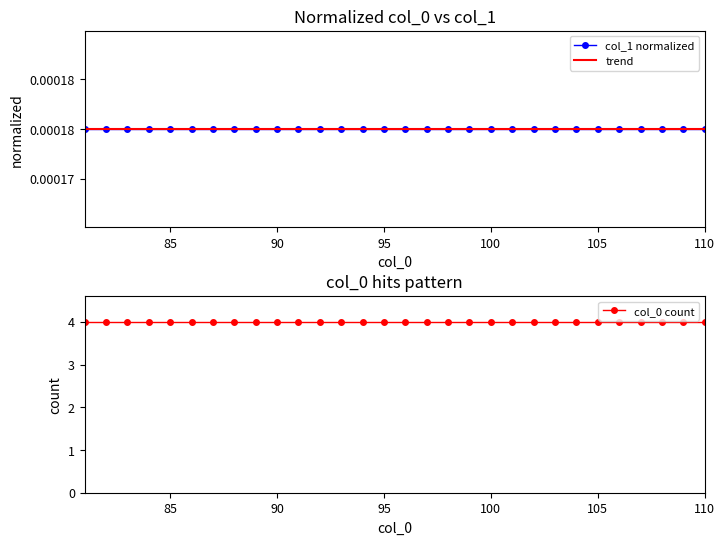

List the series in order of their peak value, highest first.

col_0 count, col_1 normalized, trend